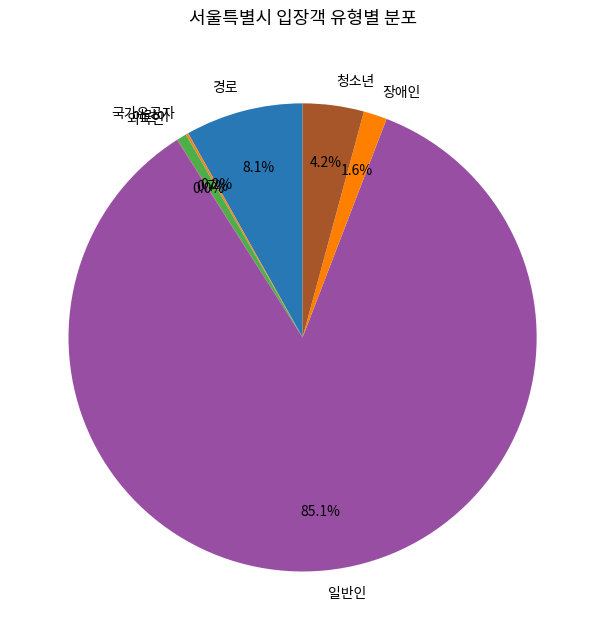

Which category has the biggest portion of the pie?

일반인